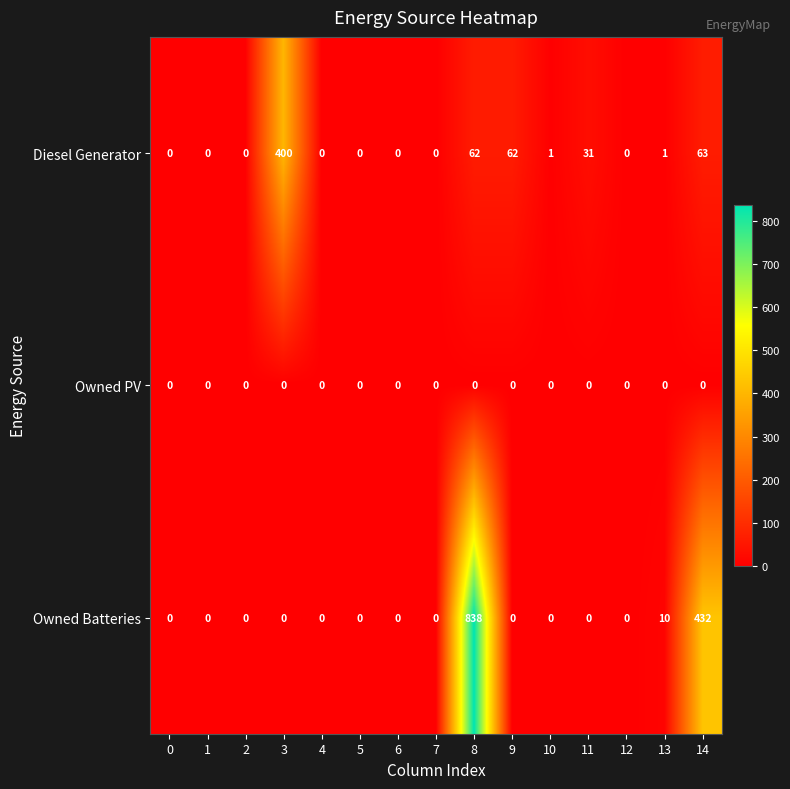

Between 0 and 9, which series saw the biggest shift?

Diesel Generator